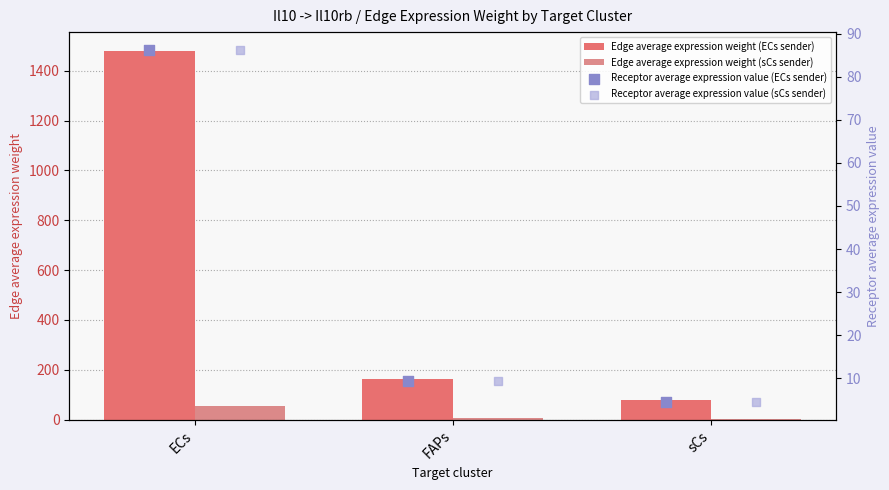

Which series reaches the maximum Y coordinate?

Edge average expression weight (ECs sender)